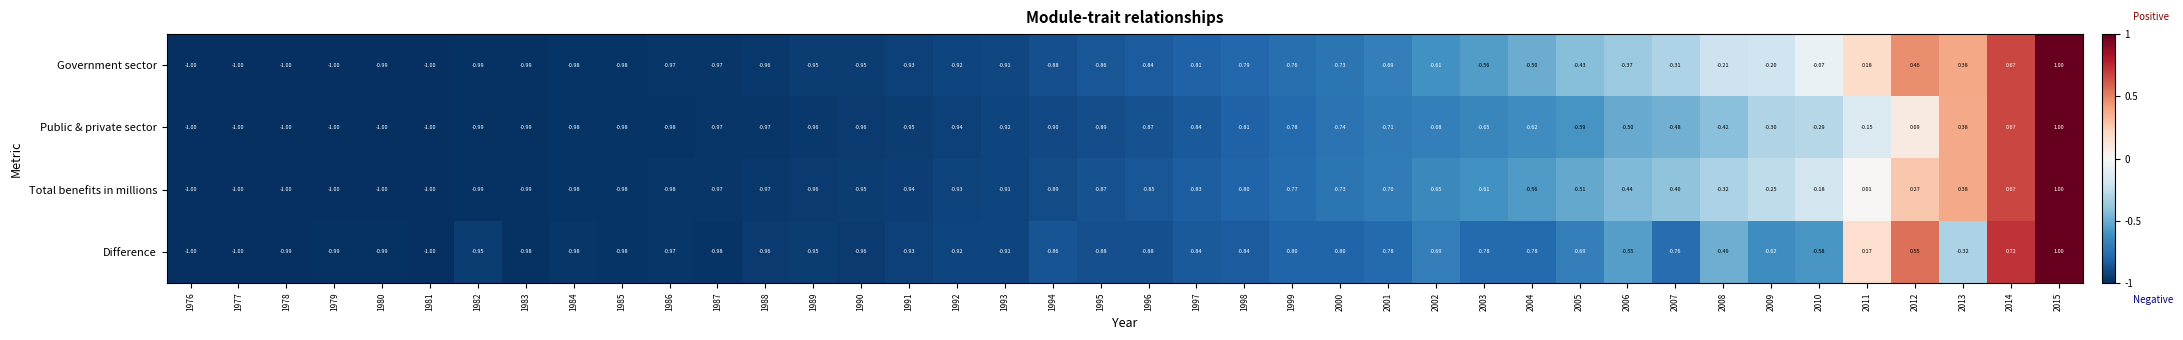

What is the greatest value displayed?

1.0